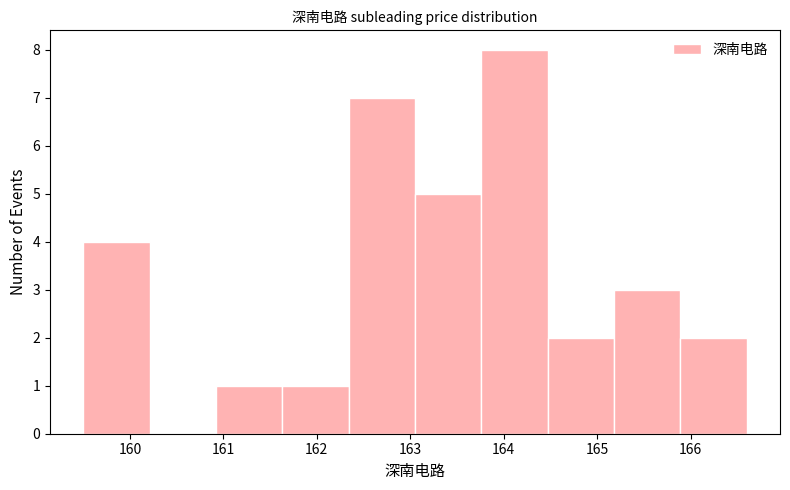

Which range on the x-axis has the tallest bar?

163.76 to 164.47